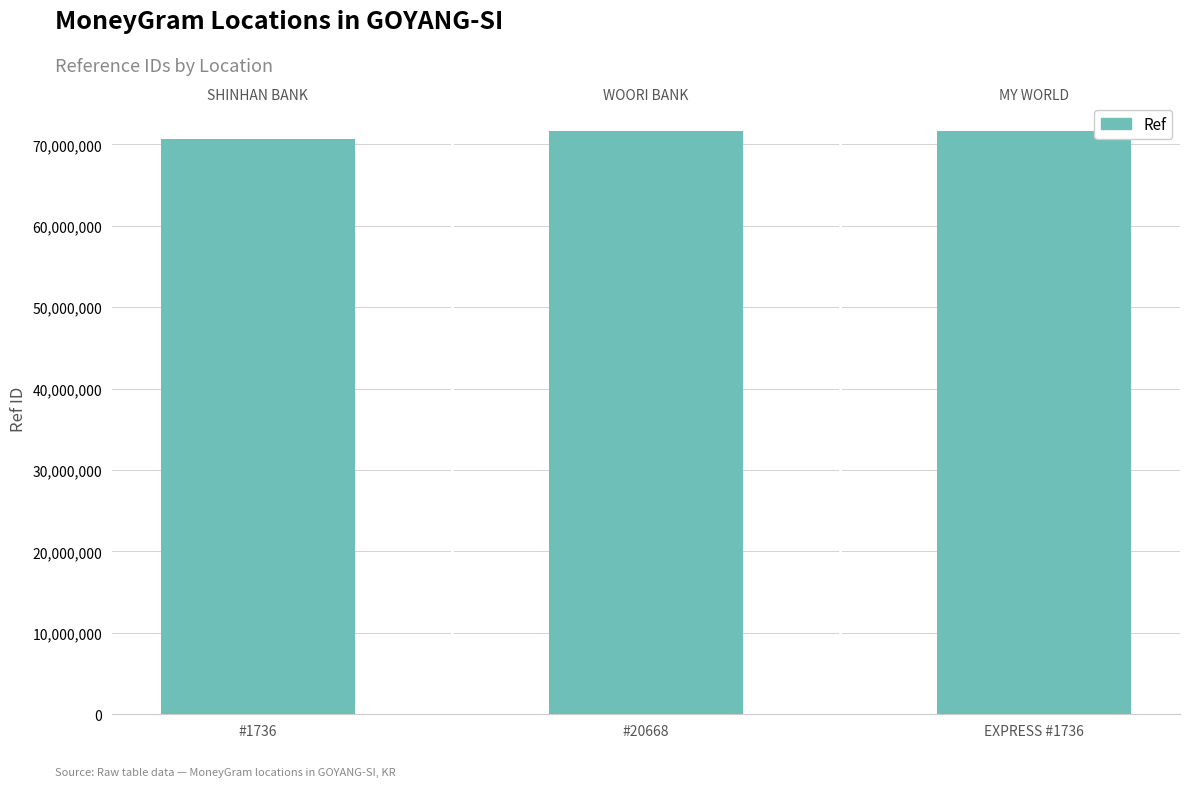

How many distinct data groups are displayed?

1